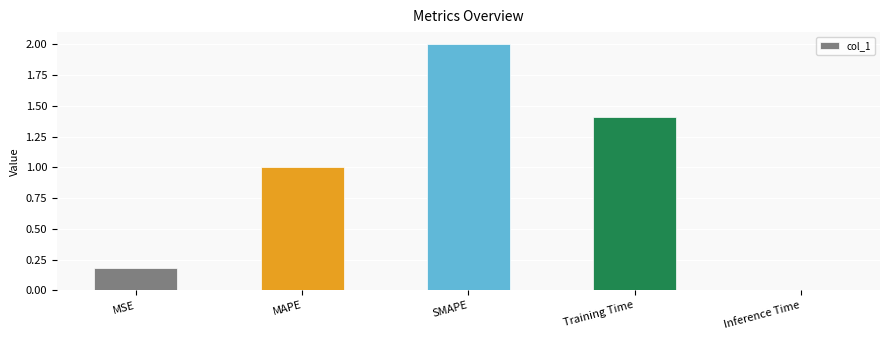

Which has a higher value, Training Time or SMAPE?

SMAPE